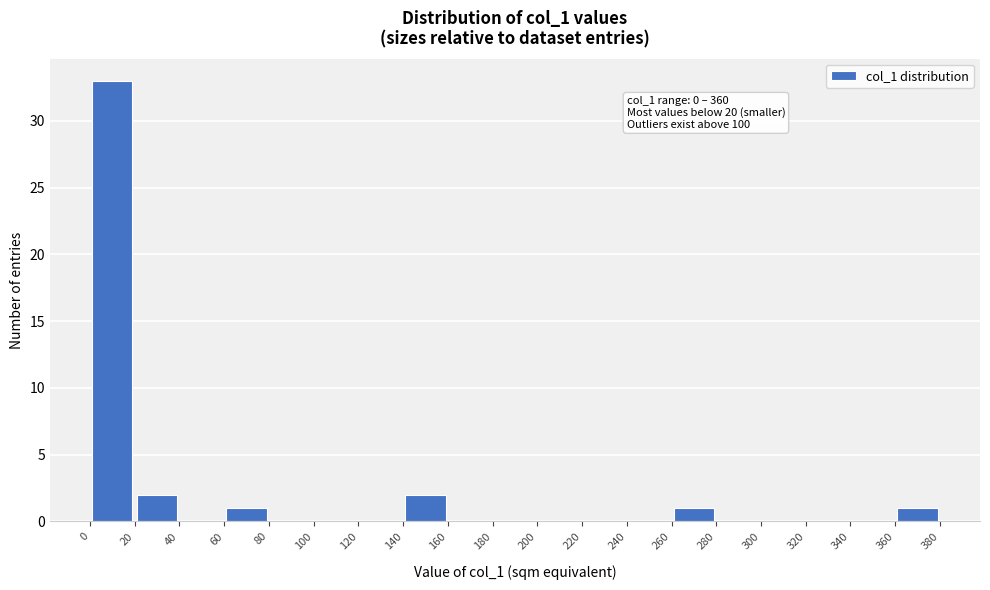

Which range on the x-axis has the tallest bar?

0 to 20